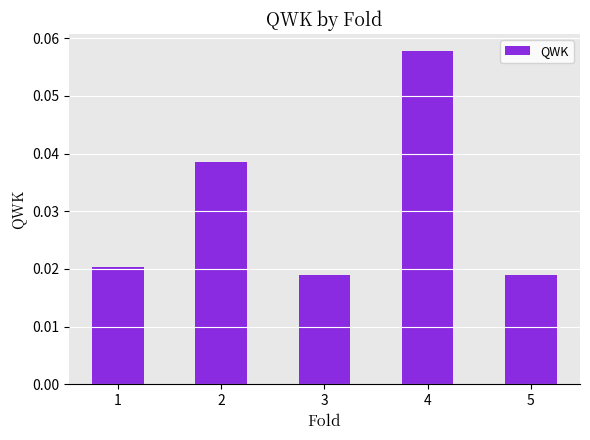

Between 4 and 1, which is larger?

4